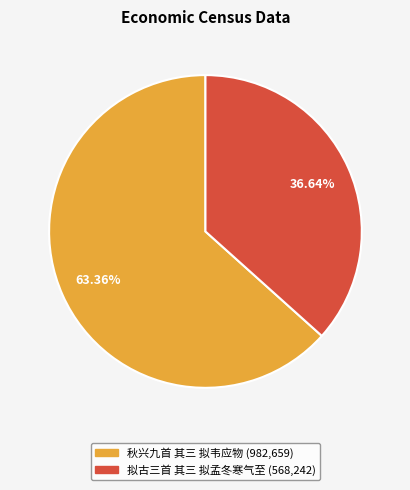

What is the ratio of the value at 拟古三首 其三 拟孟冬寒气至 to the value at 秋兴九首 其三 拟韦应物?

0.6